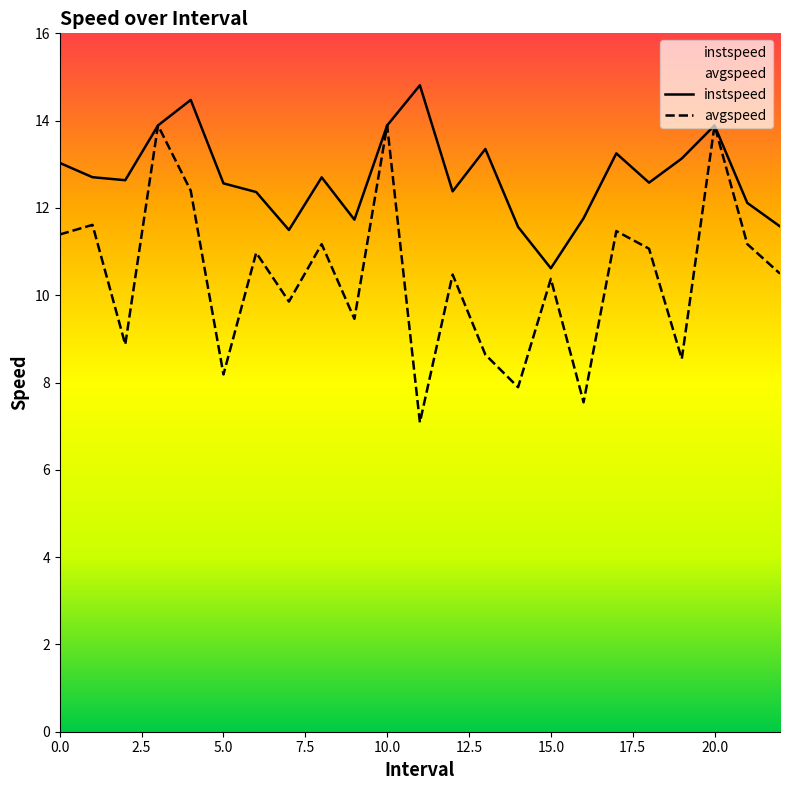

What is the difference between the highest and lowest values at 7.0?

1.6